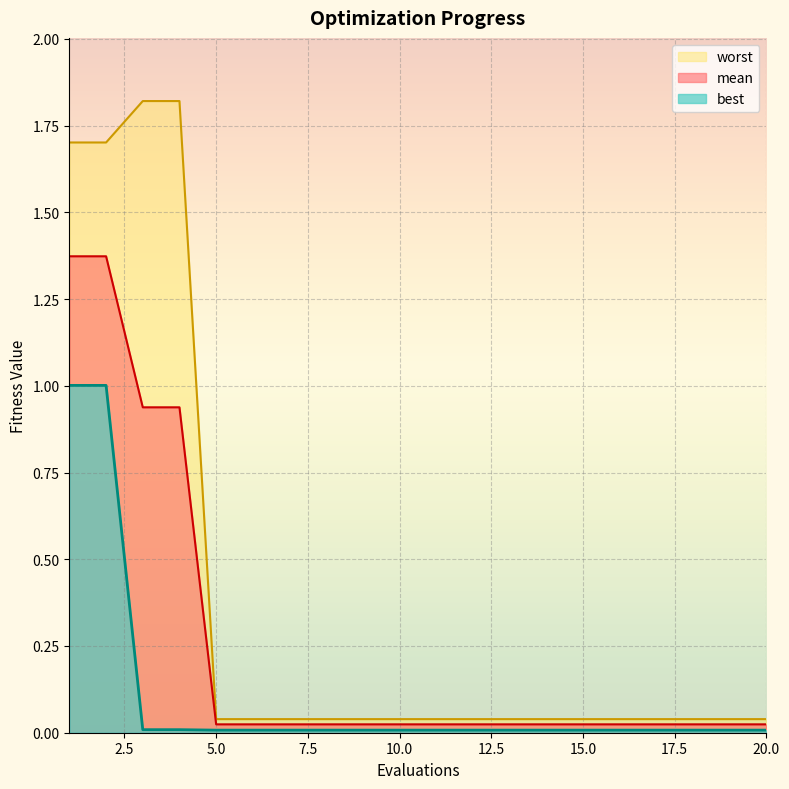

How many lines are shown in the chart?

3